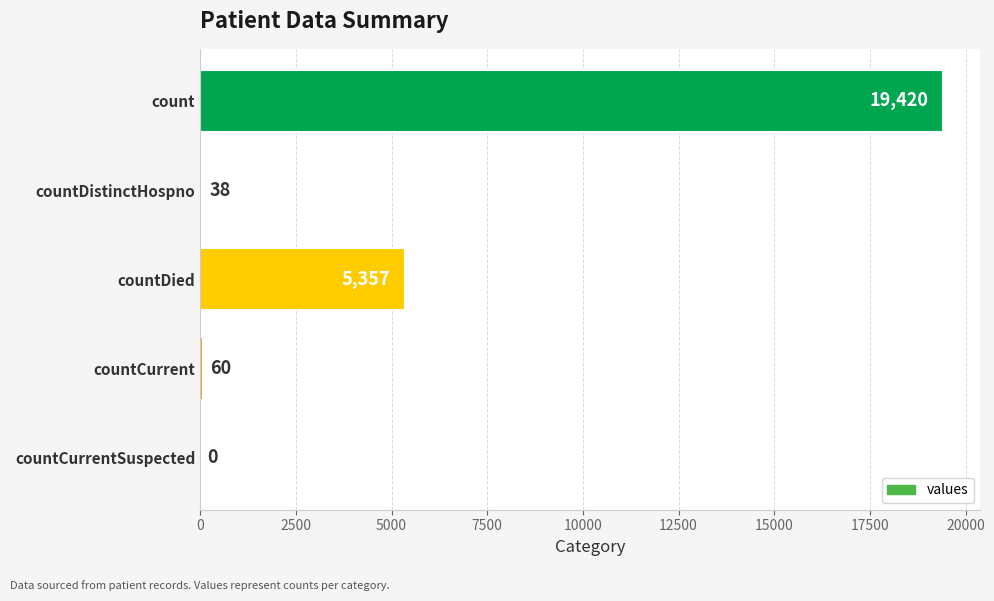

How many values are above zero?

4